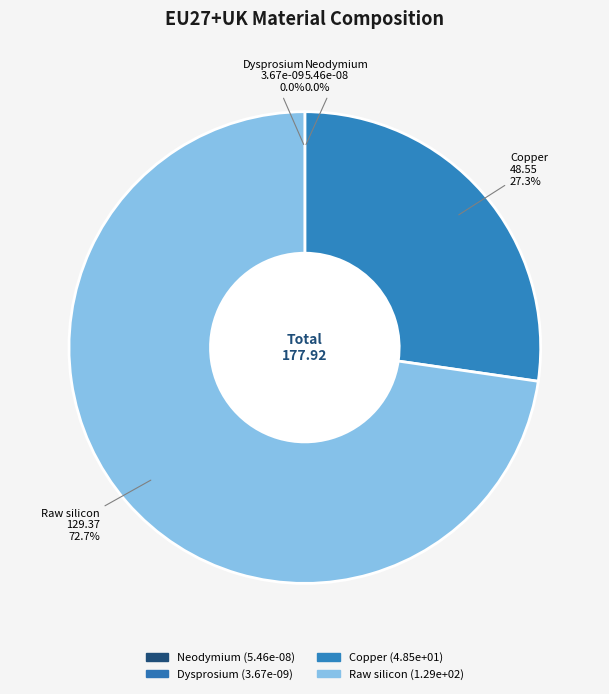

True or false: Raw silicon accounts for 73% of the total.

True